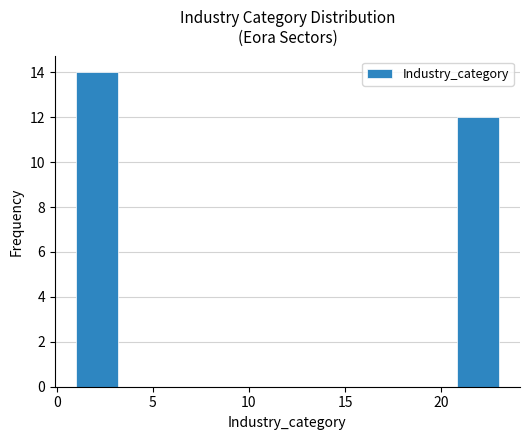

Reading left to right, list every bar in this chart as the range it spans on the x-axis followed by its height. Neither the bar edges nor the heights are printed on the chart, so give them approximately, as read against the axes.

1.0 to 3.2: 14
3.2 to 5.4: 0
5.4 to 7.6: 0
7.6 to 9.8: 0
9.8 to 12.0: 0
12.0 to 14.2: 0
14.2 to 16.4: 0
16.4 to 18.6: 0
18.6 to 20.8: 0
20.8 to 23.0: 12